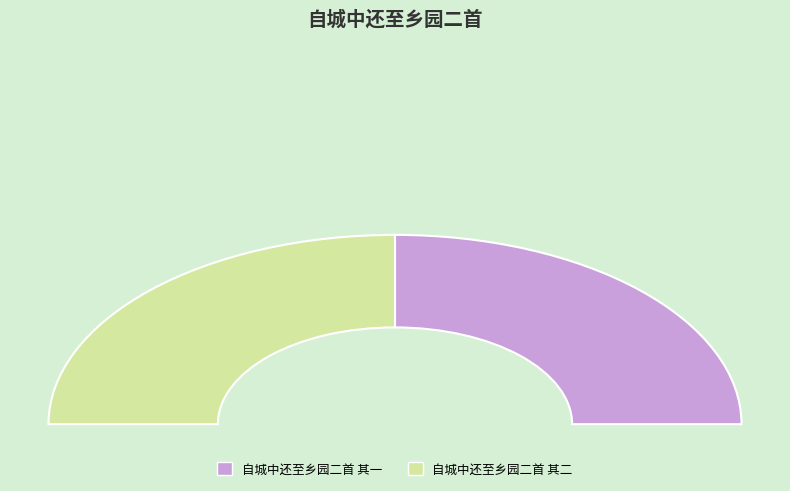

Is it true that 自城中还至乡园二首 其二 is 56% of the pie?

False